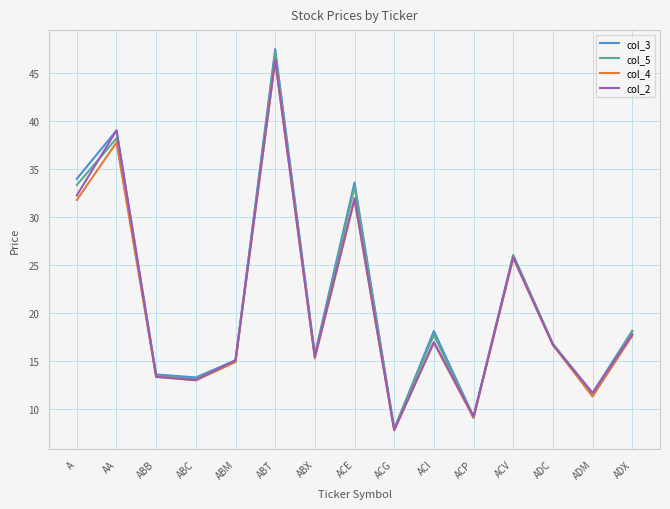

What is the sum of all col_3 values?

319.9